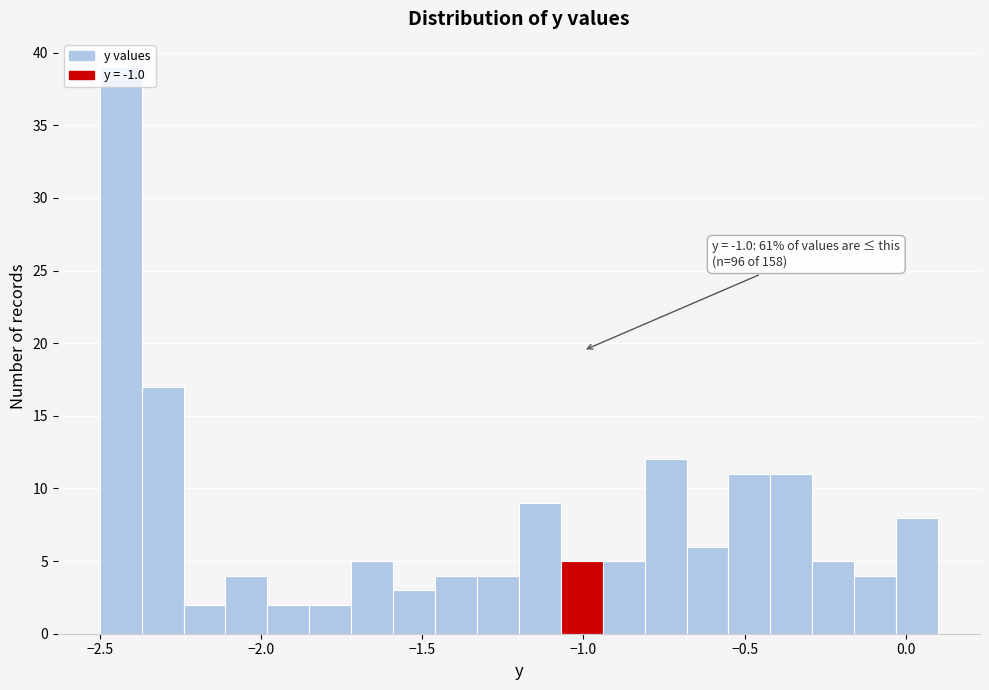

Around what value on the x-axis is the tallest bar? Give the approximate position of its centre, as read against the axis.

-2.45